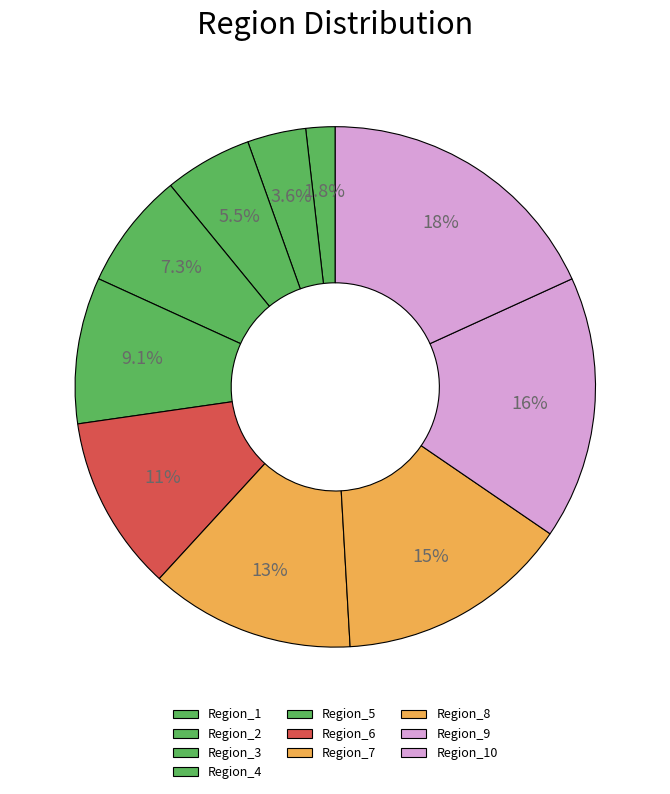

To the nearest percent, what is the difference between the largest and smallest slice percentages?

16%